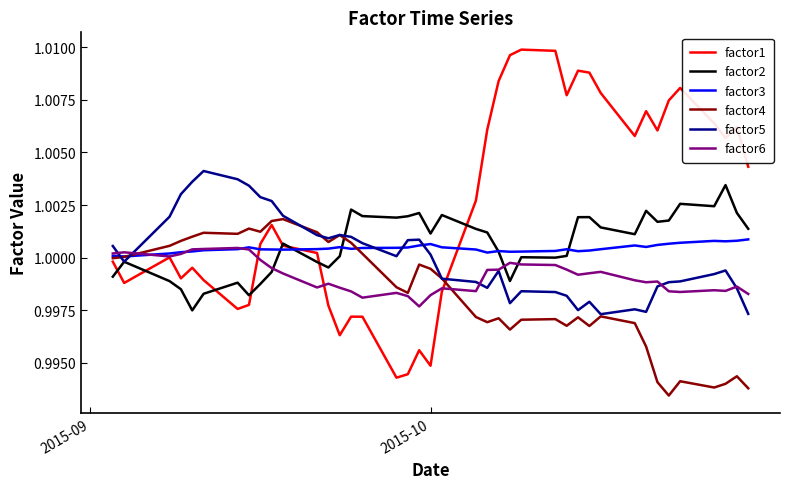

Which series has the largest total across all categories?

factor1